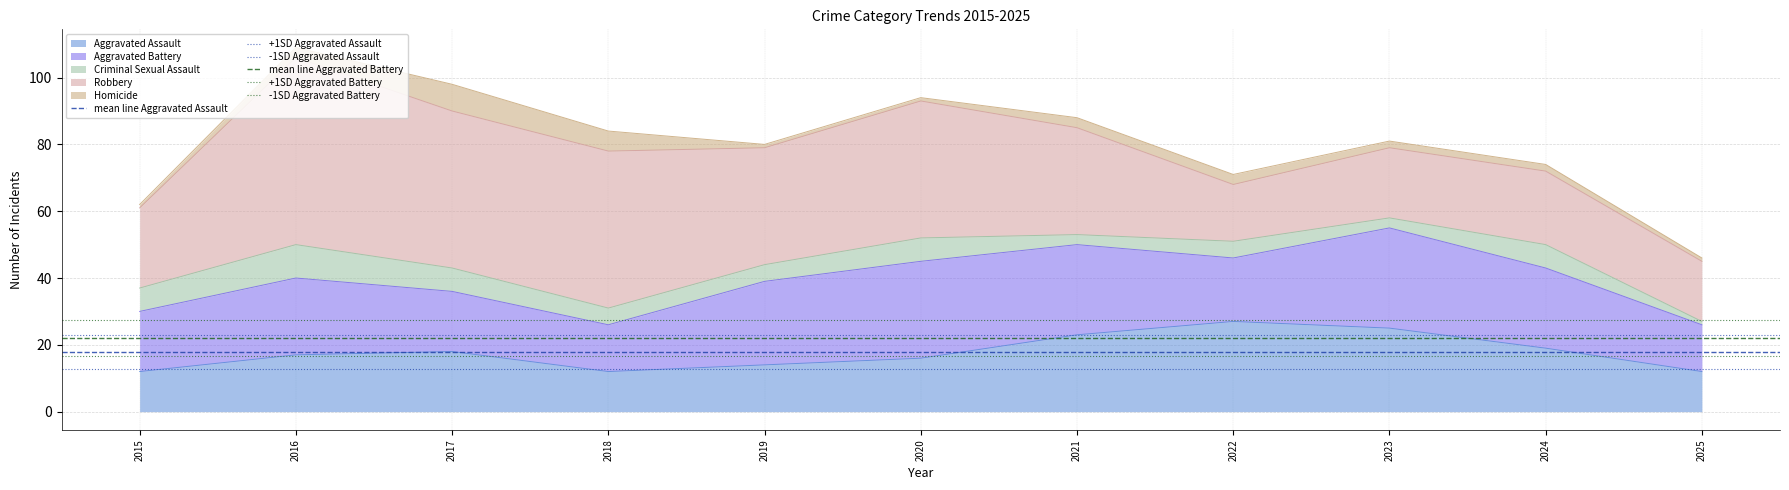

What is the maximum value for mean line Aggravated Assault?

17.7